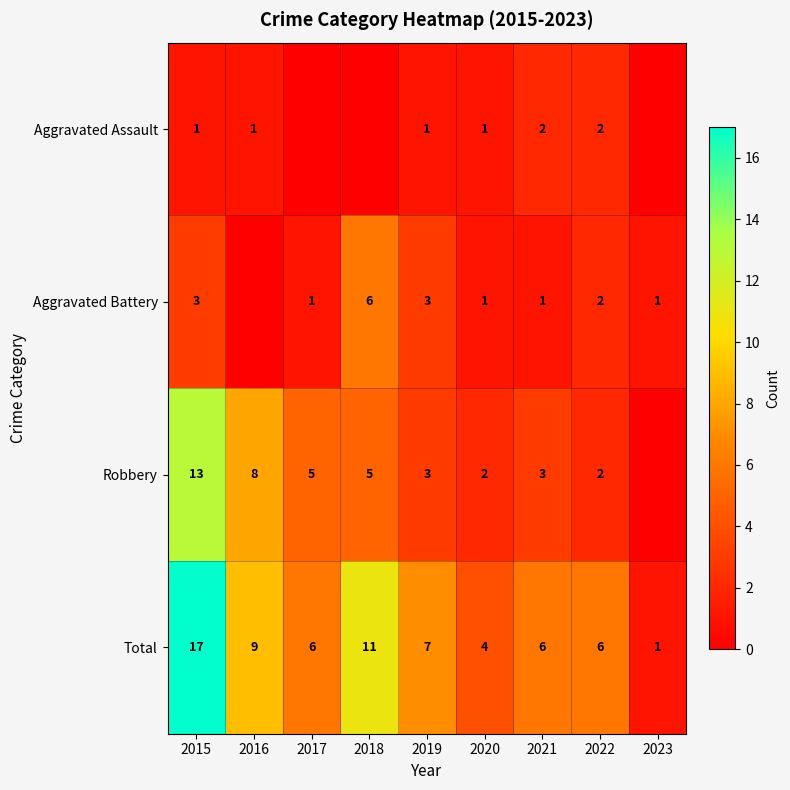

What is the difference between the Total values at 2015 and 2016?

8